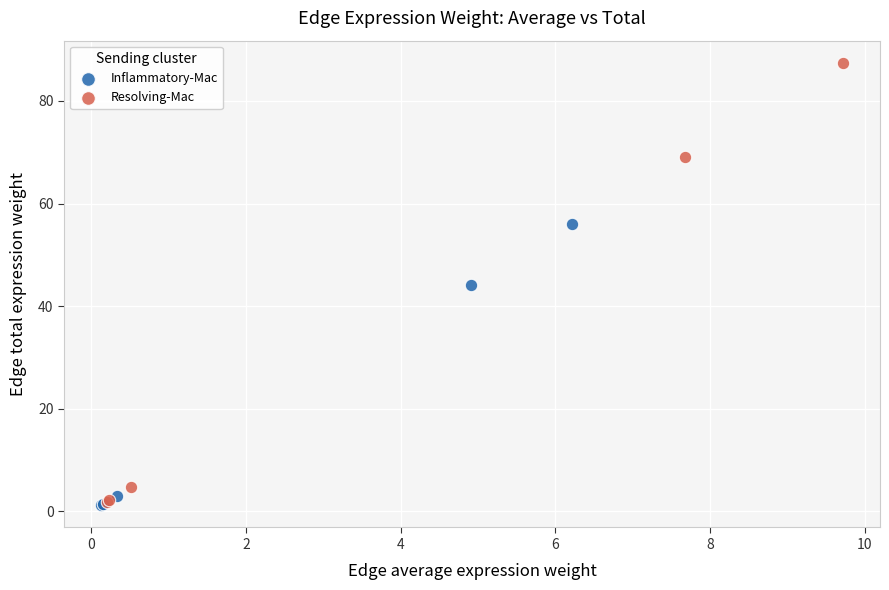

Which series has the largest Y range (max minus min)?

Resolving-Mac